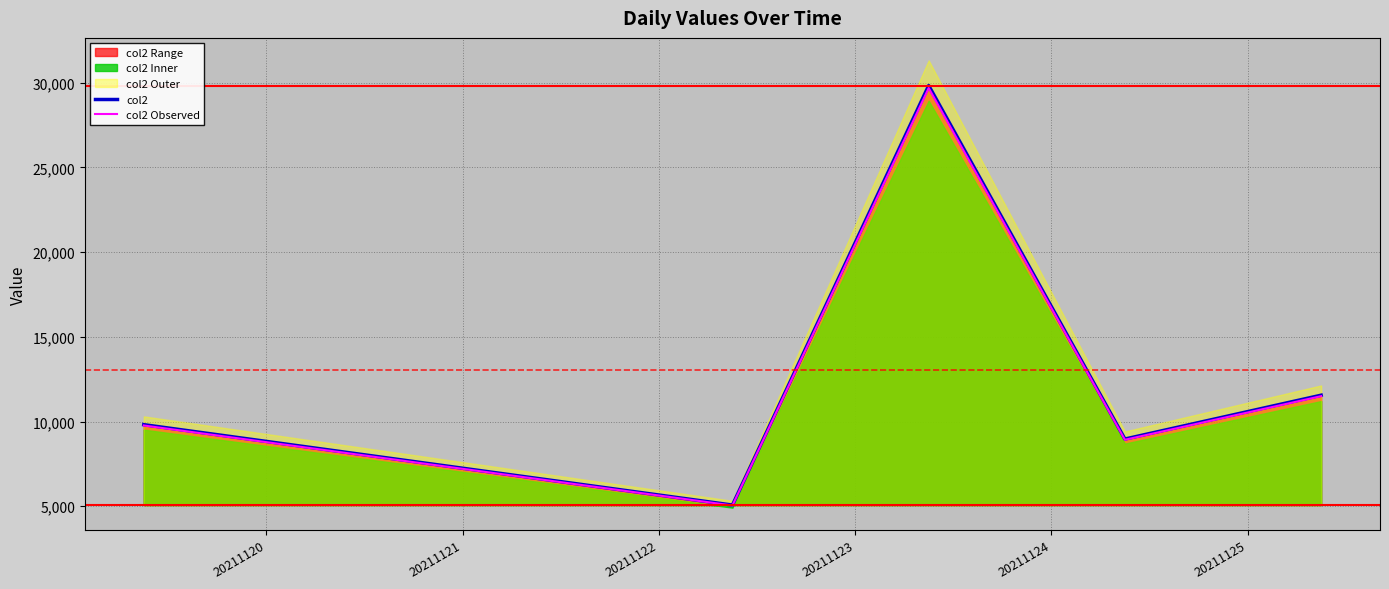

True or false: col2 Observed and col2 intersect in this chart.

False